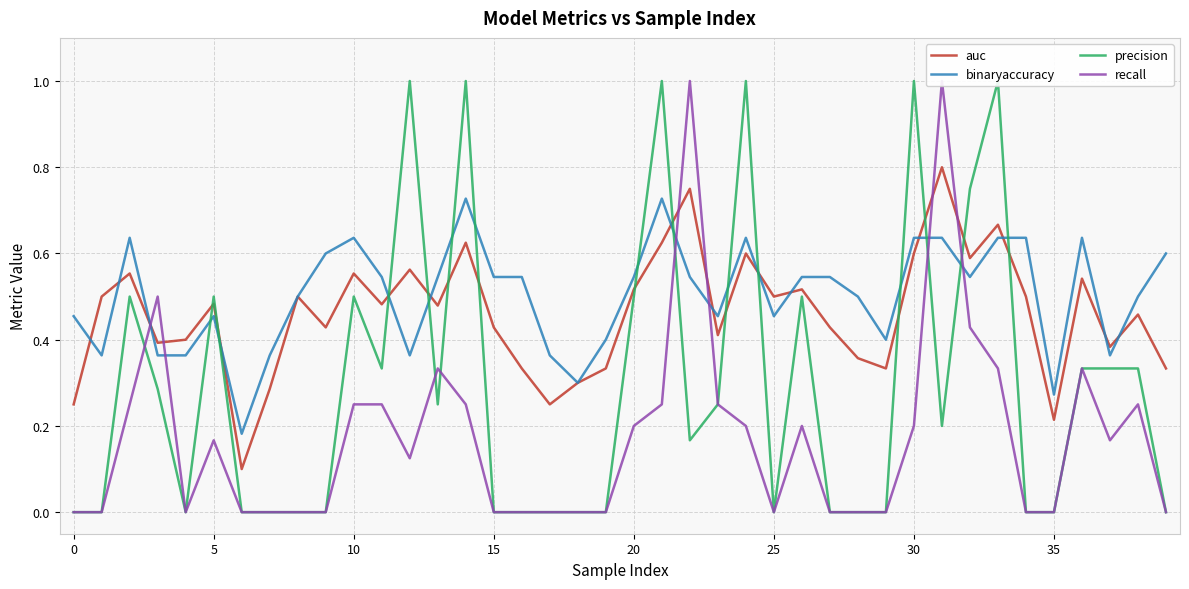

The value of recall at 26 is 0.2. True or false?

True